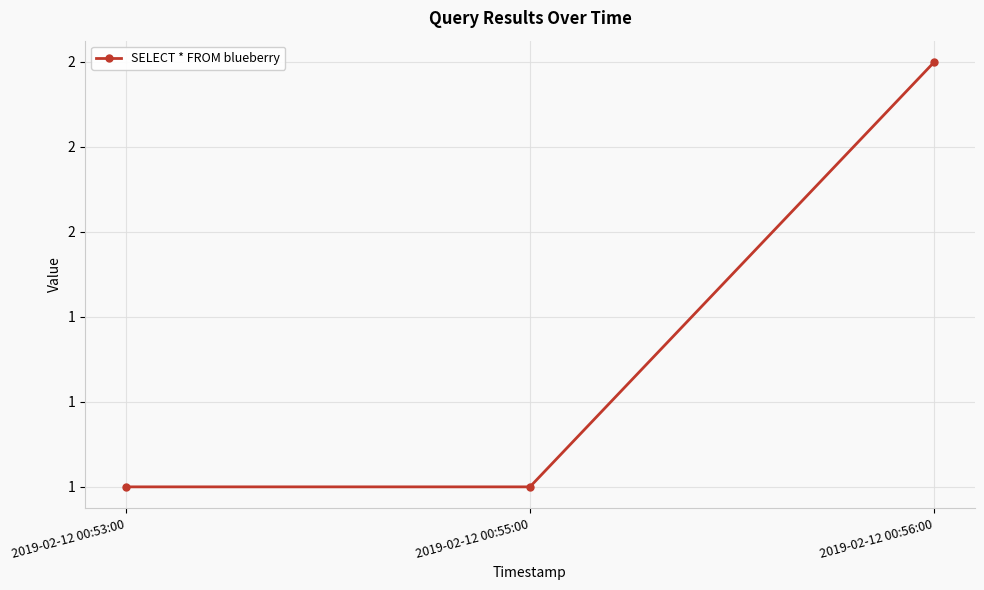

Reading left to right, what are all the values shown in this chart?

1	1	2